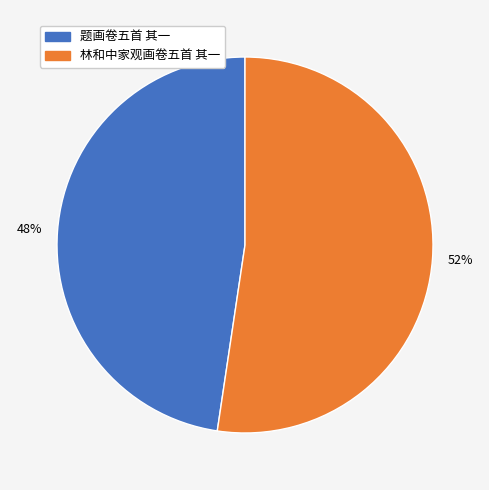

Is there a majority slice in this chart?

Yes